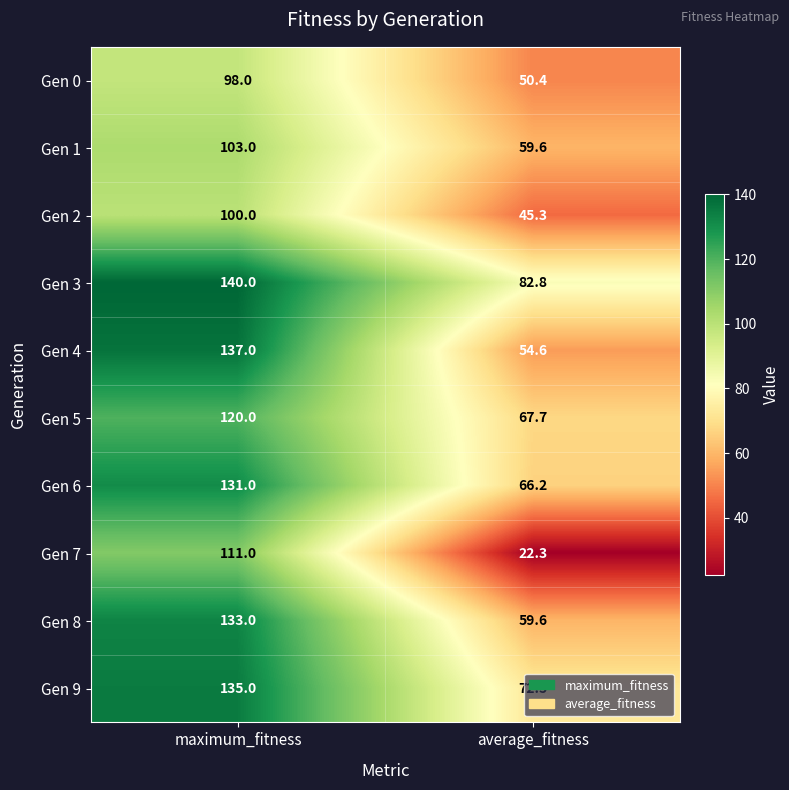

At which label does Gen 0 reach its minimum?

average_fitness